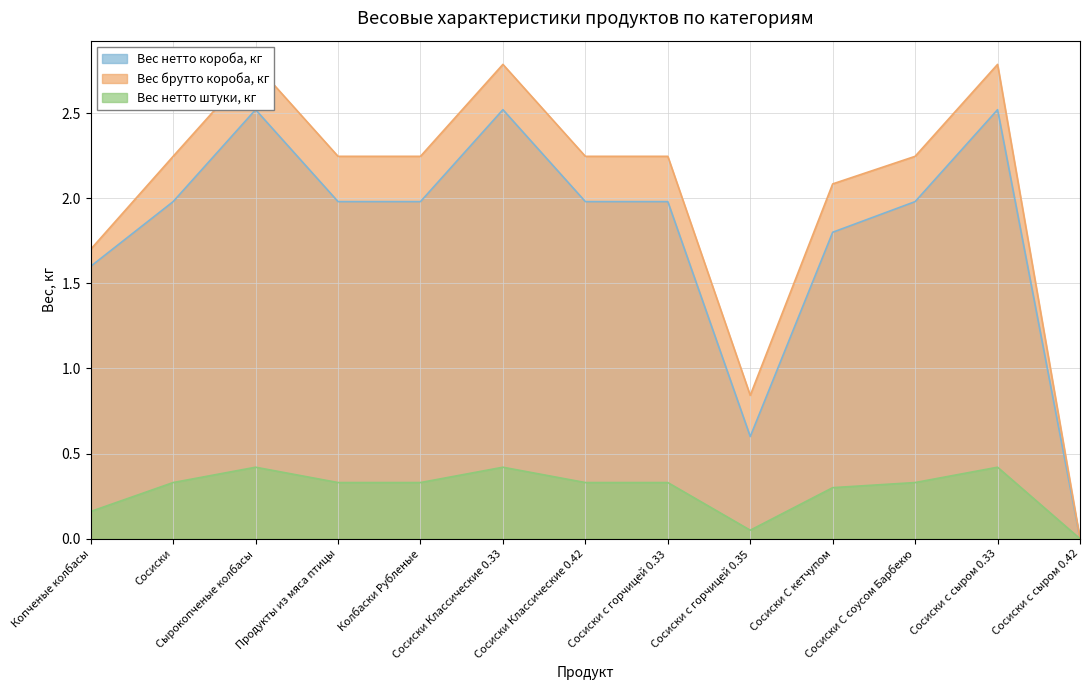

Is it true that Вес нетто штуки, кг equals 0.6 at Сосиски Классические 0.42?

False